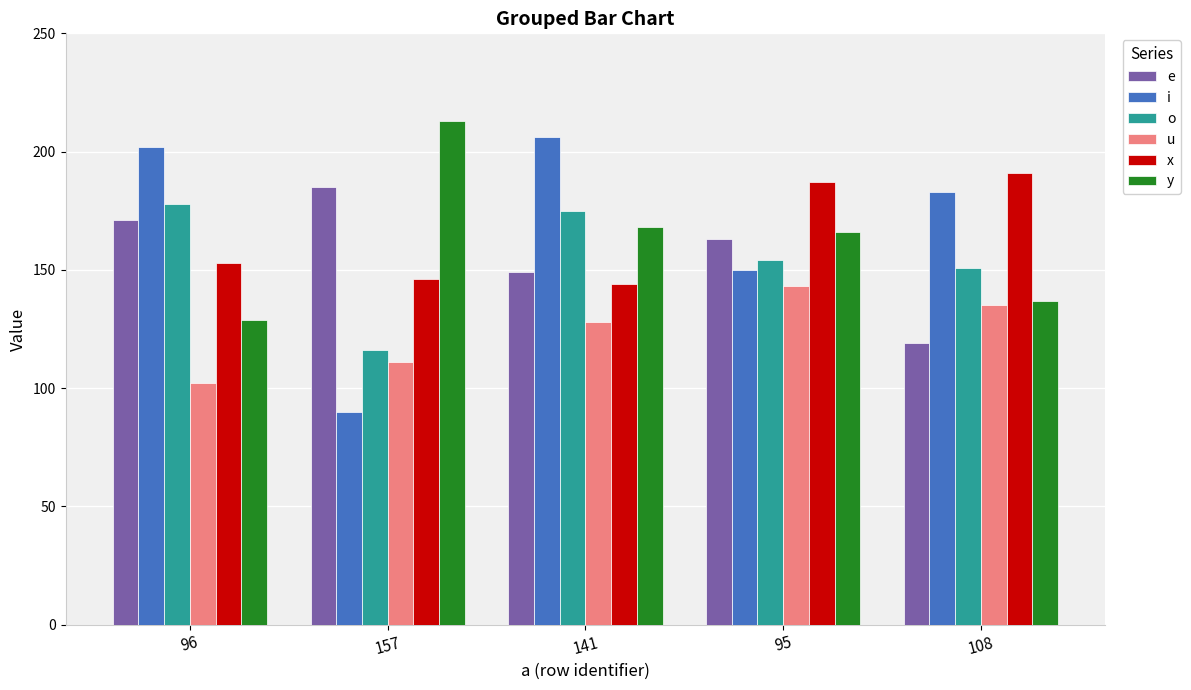

What is the sum of all u values?

619